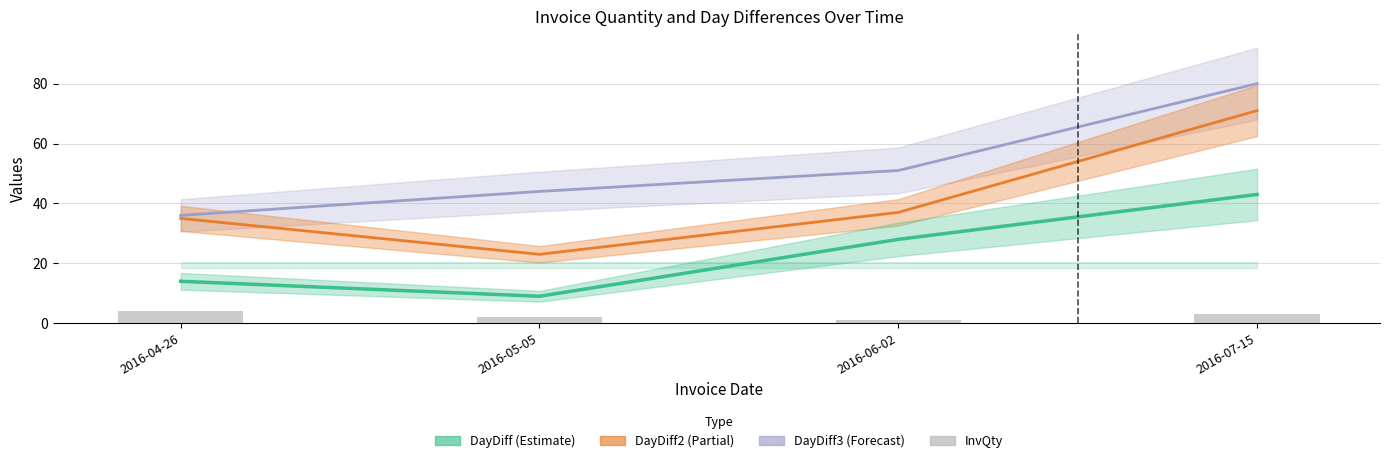

How many values are between 2 and 4?

3